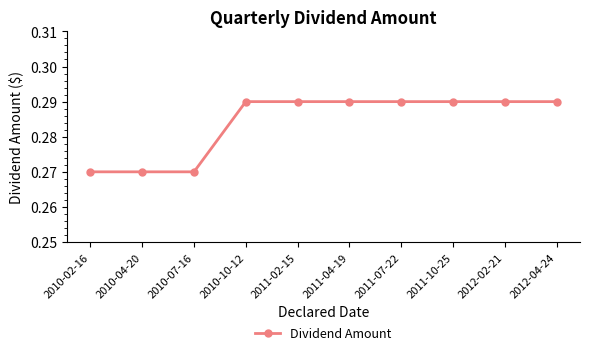

What is the sum of all values?

2.8